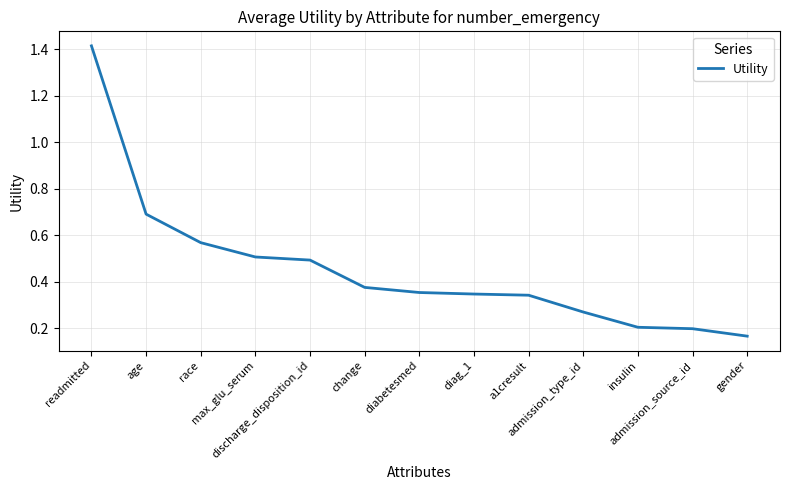

Count the number of data series in this chart.

1